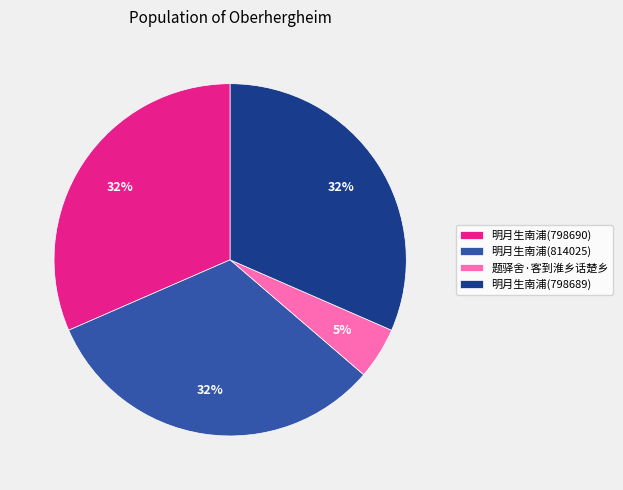

To the nearest percent, what is the difference between the 题驿舍·客到淮乡话楚乡 and 明月生南浦(814025) slice percentages?

27%